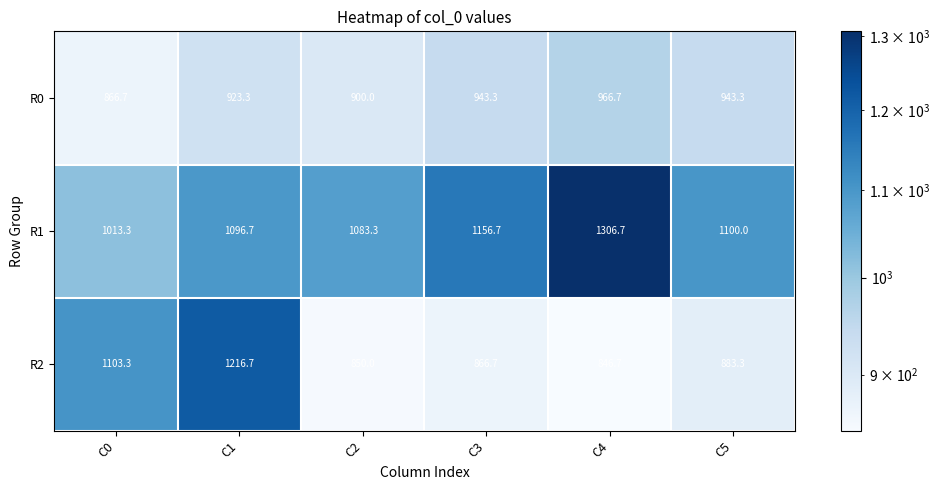

What is the difference between the maximum and minimum values in the R0 series?

100.0